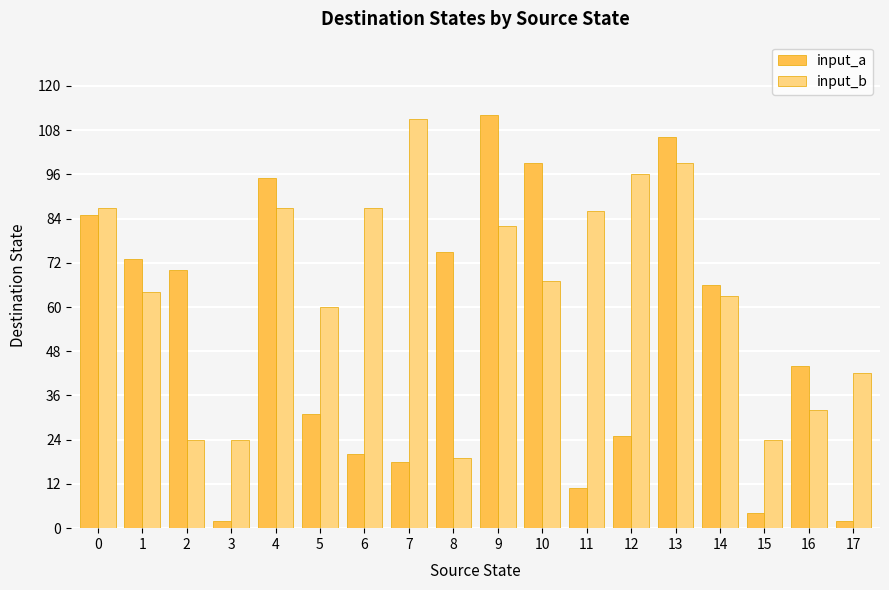

Read the input_b value at 11, to the nearest 5.

85